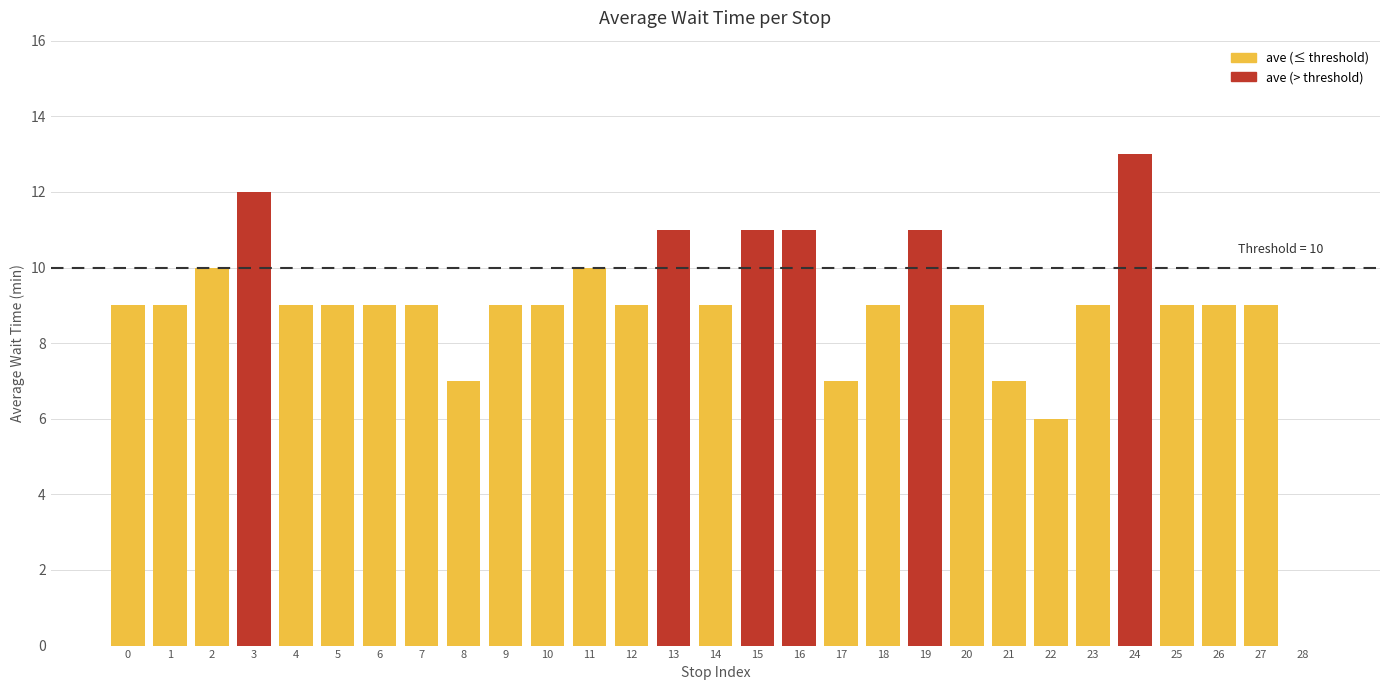

Reading left to right, extract all data points from this chart.

0=9	1=9	2=10	3=12	4=9	5=9	6=9	7=9	8=7	9=9	10=9	11=10	12=9	13=11	14=9	15=11	16=11	17=7	18=9	19=11	20=9	21=7	22=6	23=9	24=13	25=9	26=9	27=9	28=0